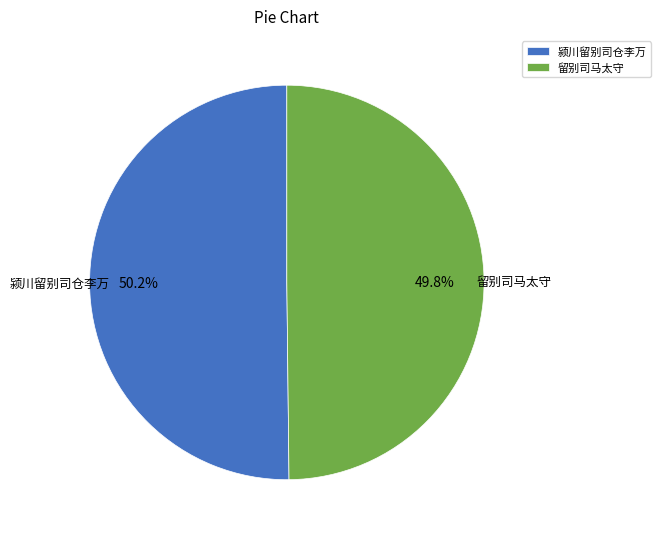

What percentage is NOT represented by 颍川留别司仓李万?

49.8%